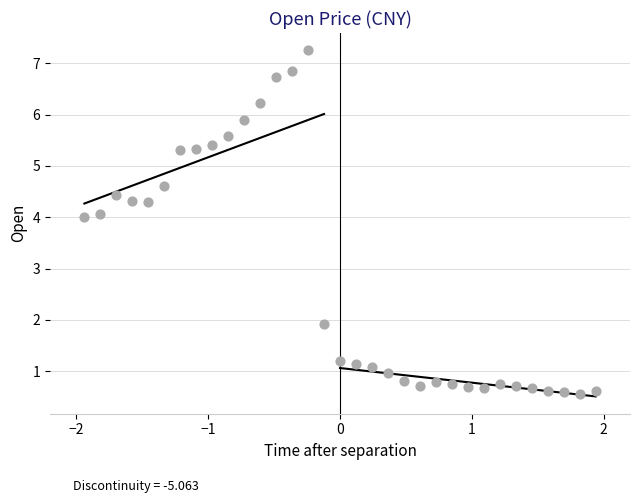

What is the range of Y values (max minus min)?

6.7